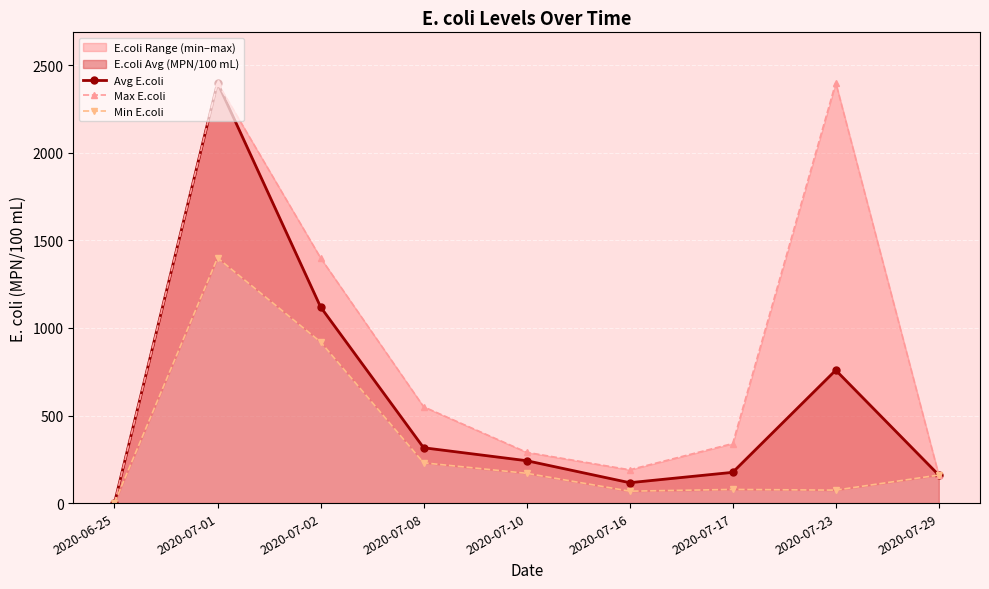

What is the sum of the Avg E.coli values at 2020-07-29 and 2020-07-02?

1280.0